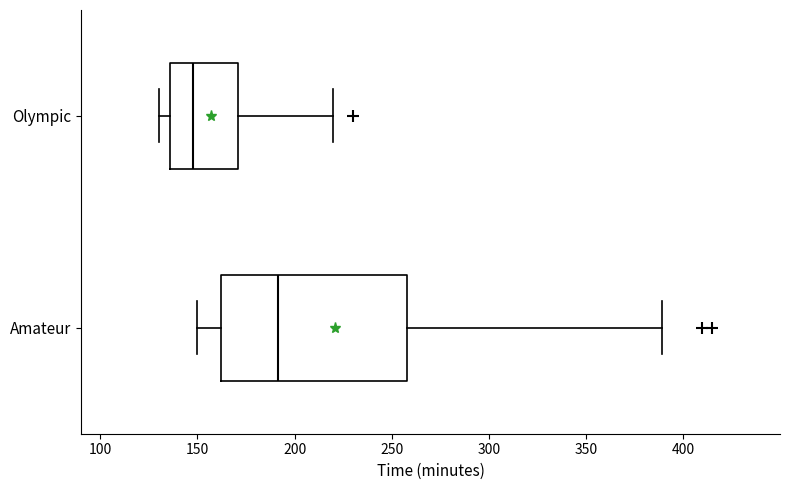

Which box is the widest, from its left edge to its right edge?

Amateur